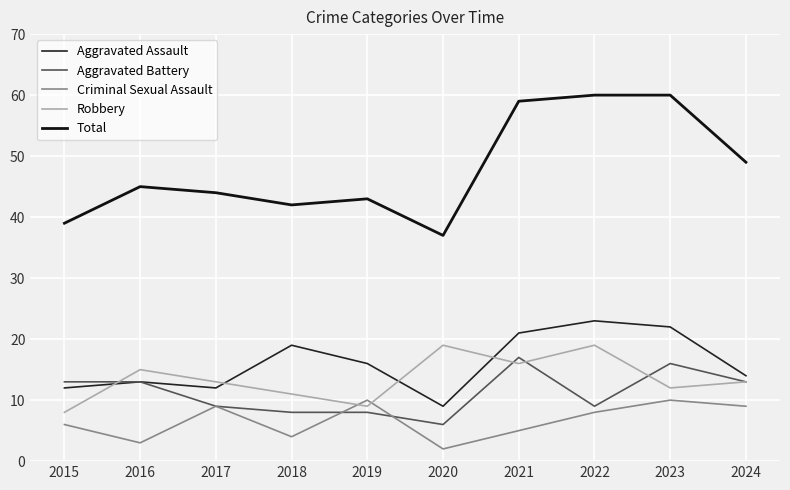

Which category has the highest value in the Robbery series?

2020